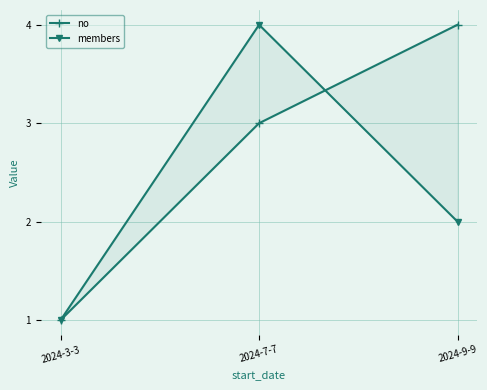

Is the value of members at 2024-7-7 greater than the value of no at 2024-7-7?

Yes